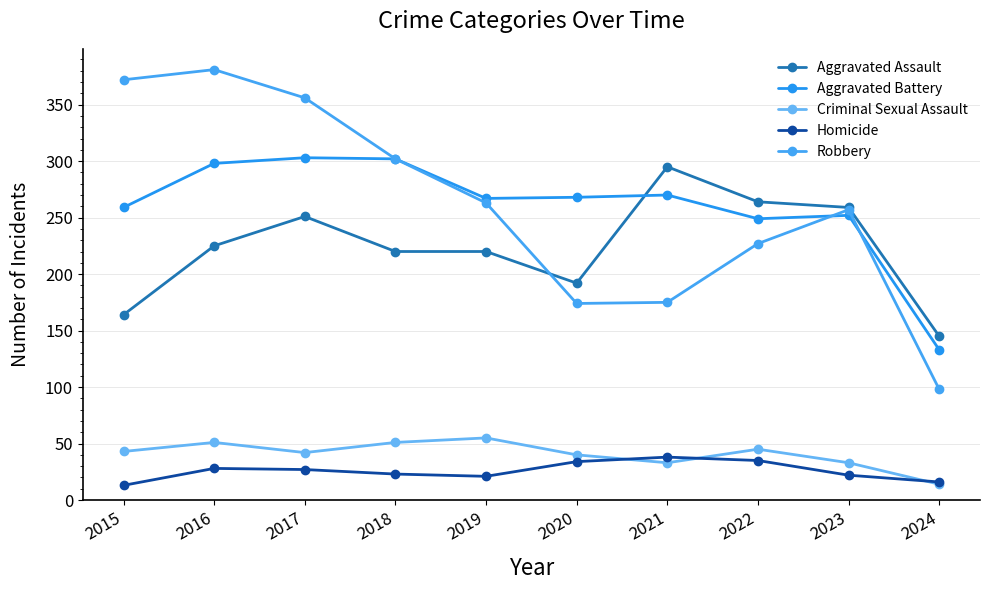

Count the number of data series in this chart.

5